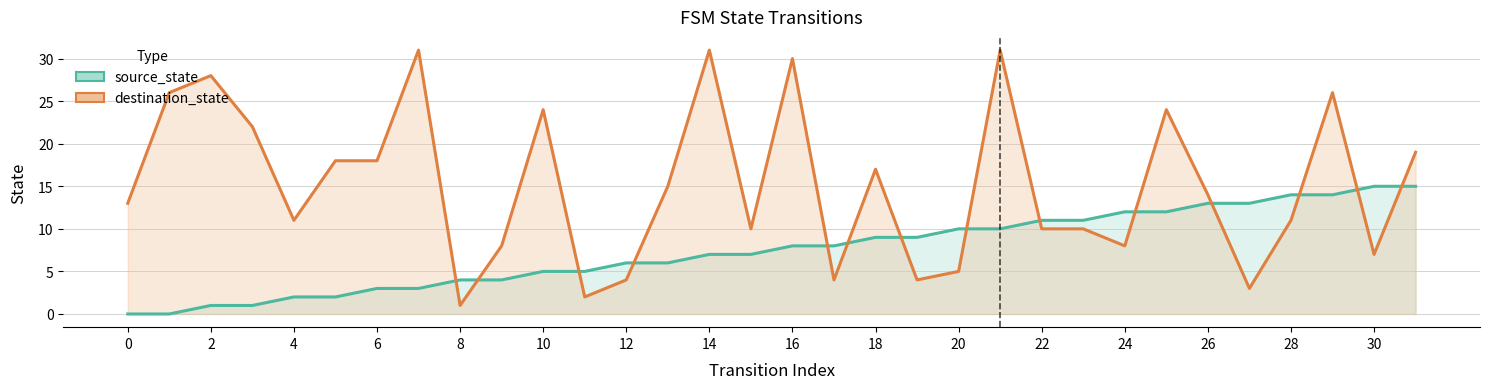

What is the difference between the second highest and minimum values in the source_state series?

15